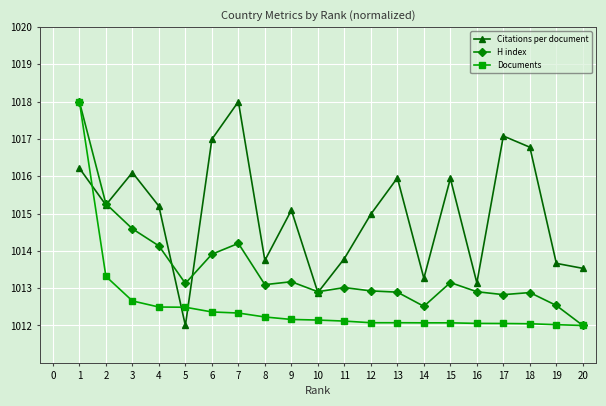

At which category does H index reach its first local peak?

7